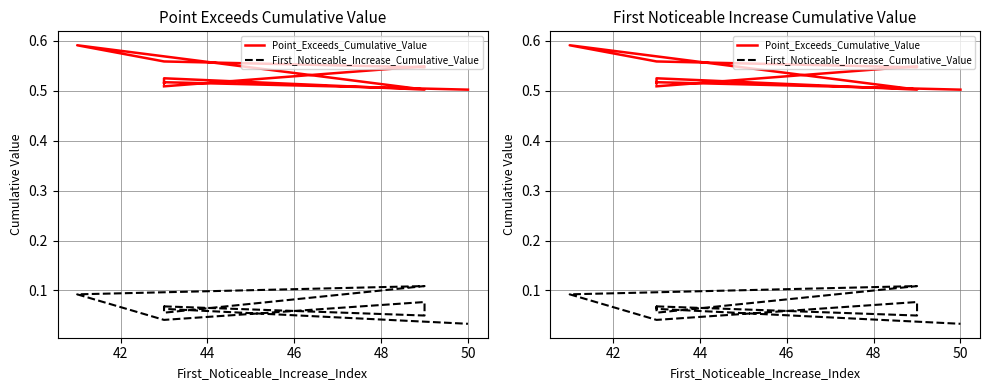

What is the average value of the First_Noticeable_Increase_Cumulative_Value series?

0.1